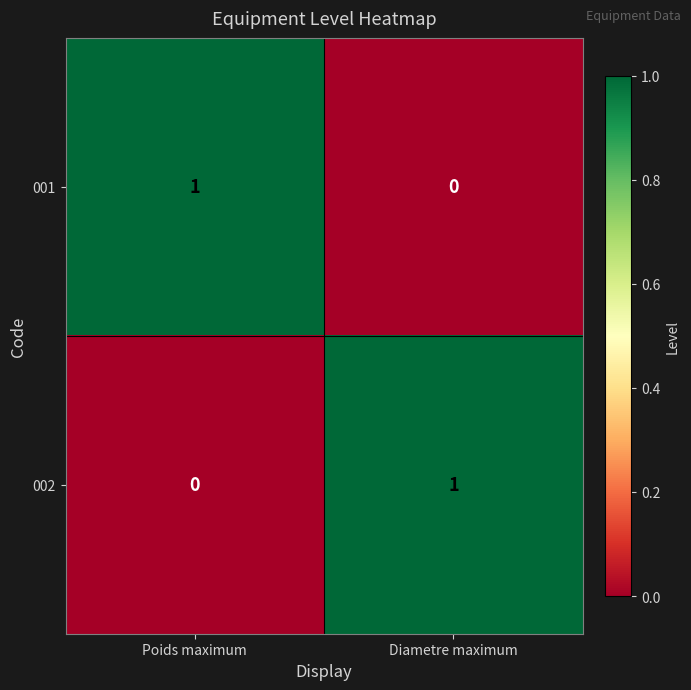

Is the value of 001 at Diametre maximum greater than the value of 002 at Diametre maximum?

No